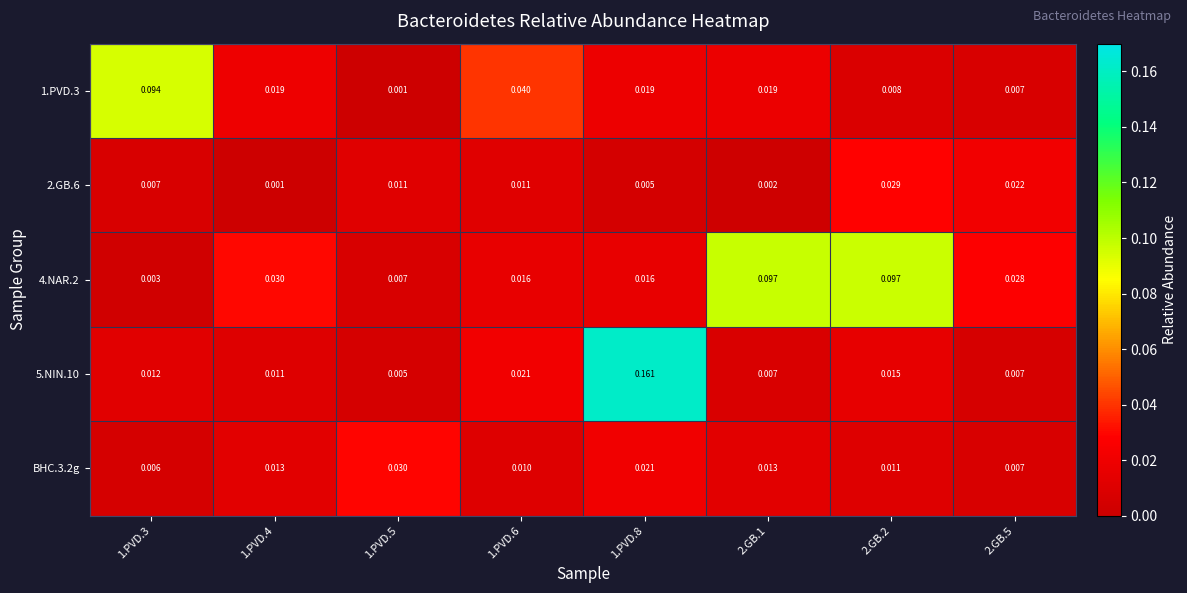

How many series are shown in this chart?

5